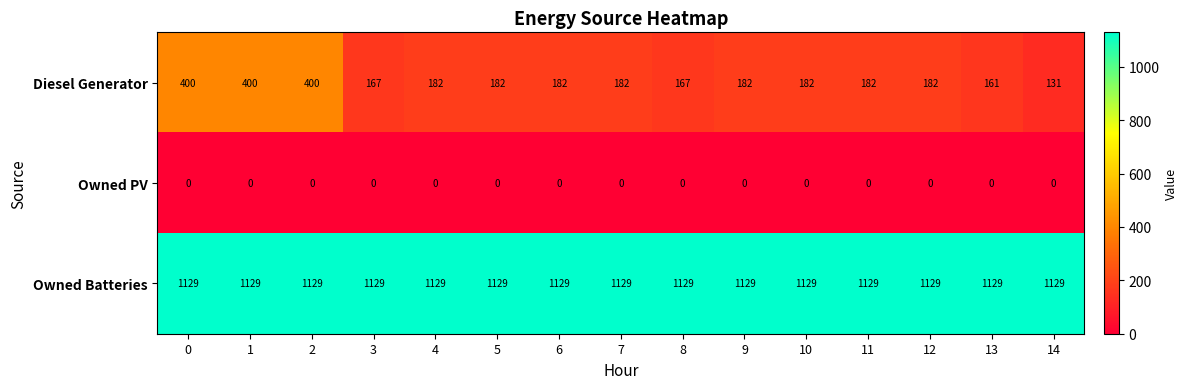

Which series has the largest range (max minus min)?

Diesel Generator